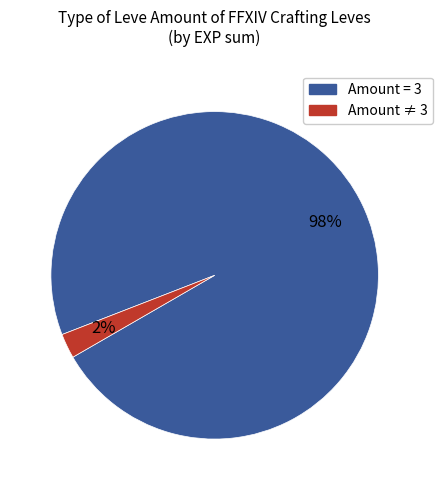

Is there any slice that represents more than half of the pie?

Yes